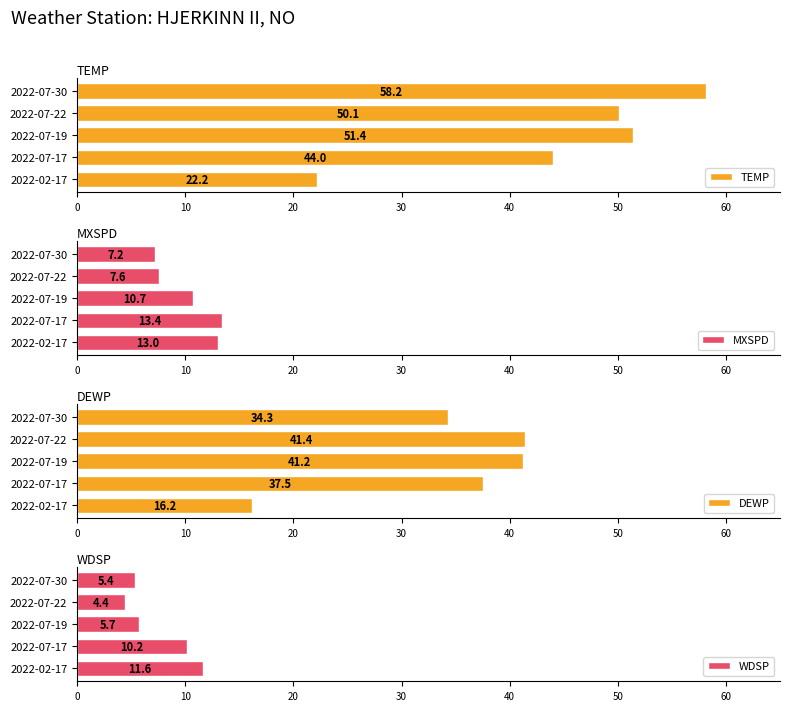

What is the average value of the MXSPD series?

10.4